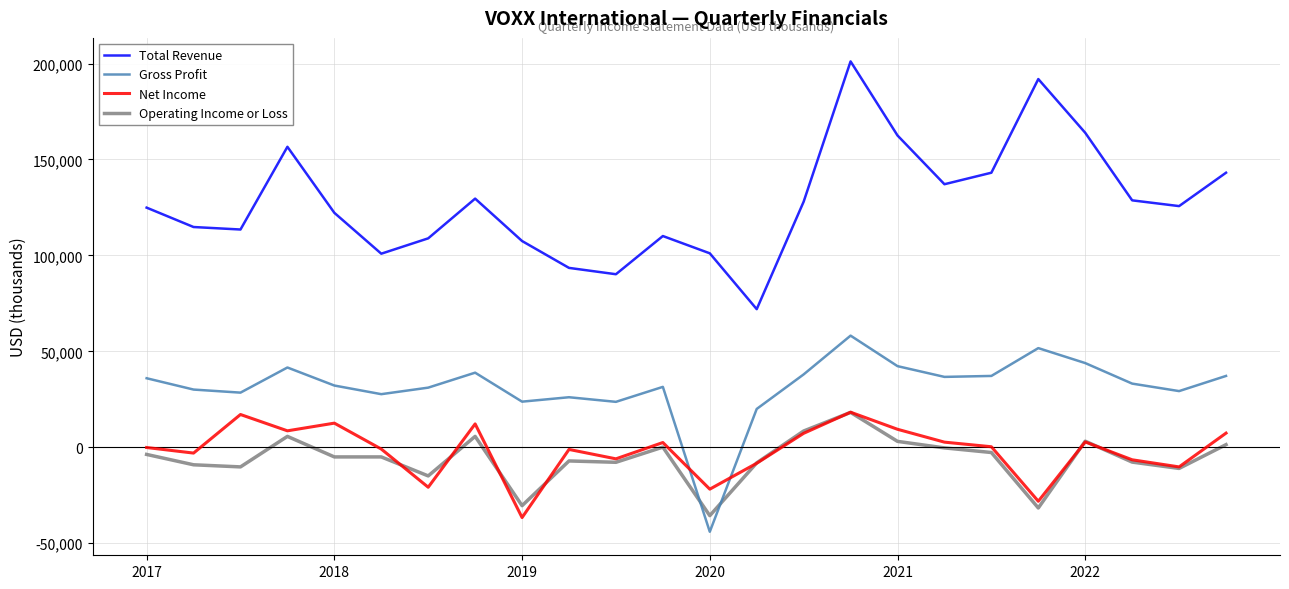

Which series has the widest spread of values?

Total Revenue